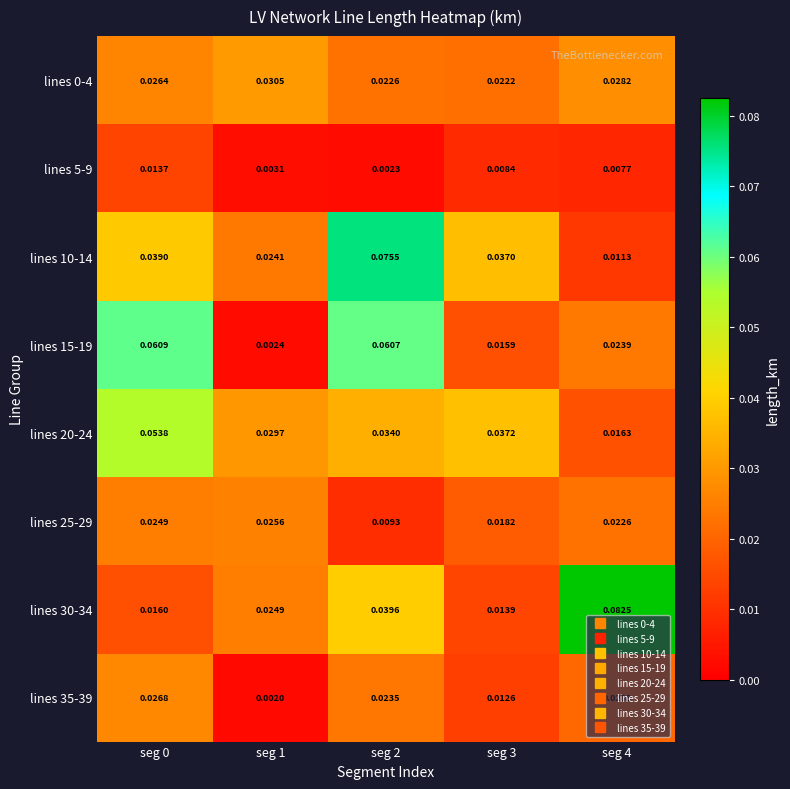

What is the total value across all series at seg 4?

0.2